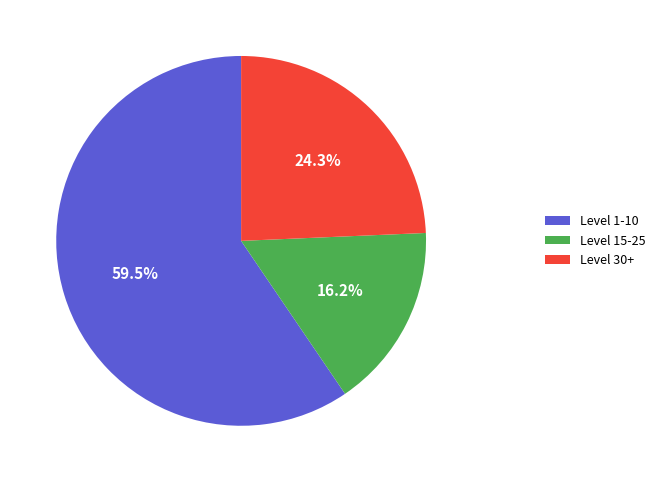

Which category has the biggest portion of the pie?

Level 1-10